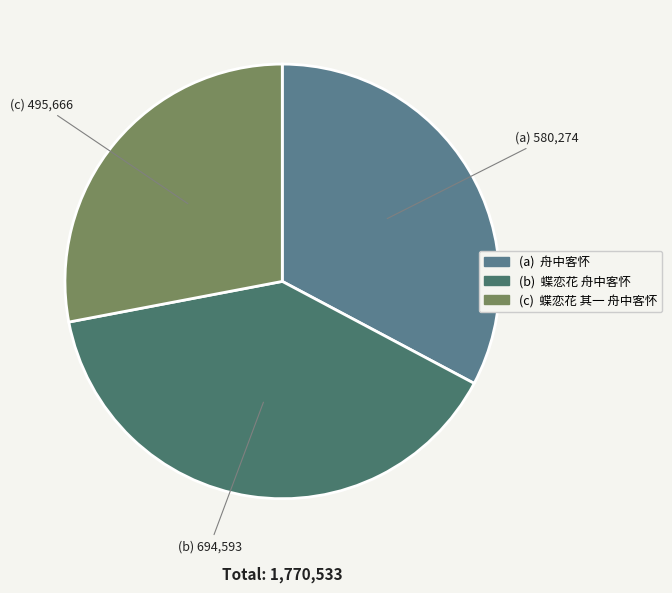

Count the number of slices in the pie.

3